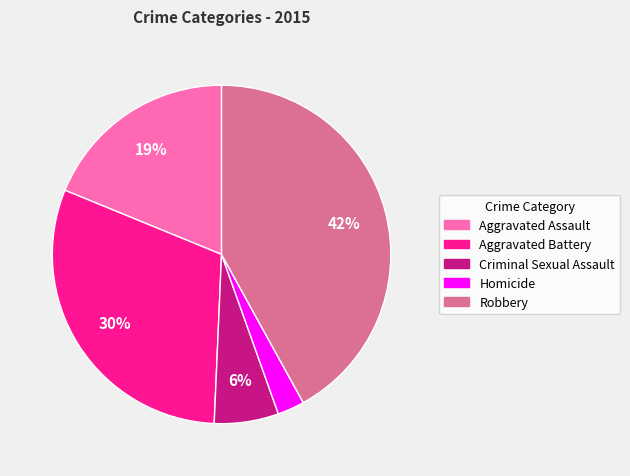

Rank the categories by value from highest to lowest.

Robbery, Aggravated Battery, Aggravated Assault, Criminal Sexual Assault, Homicide